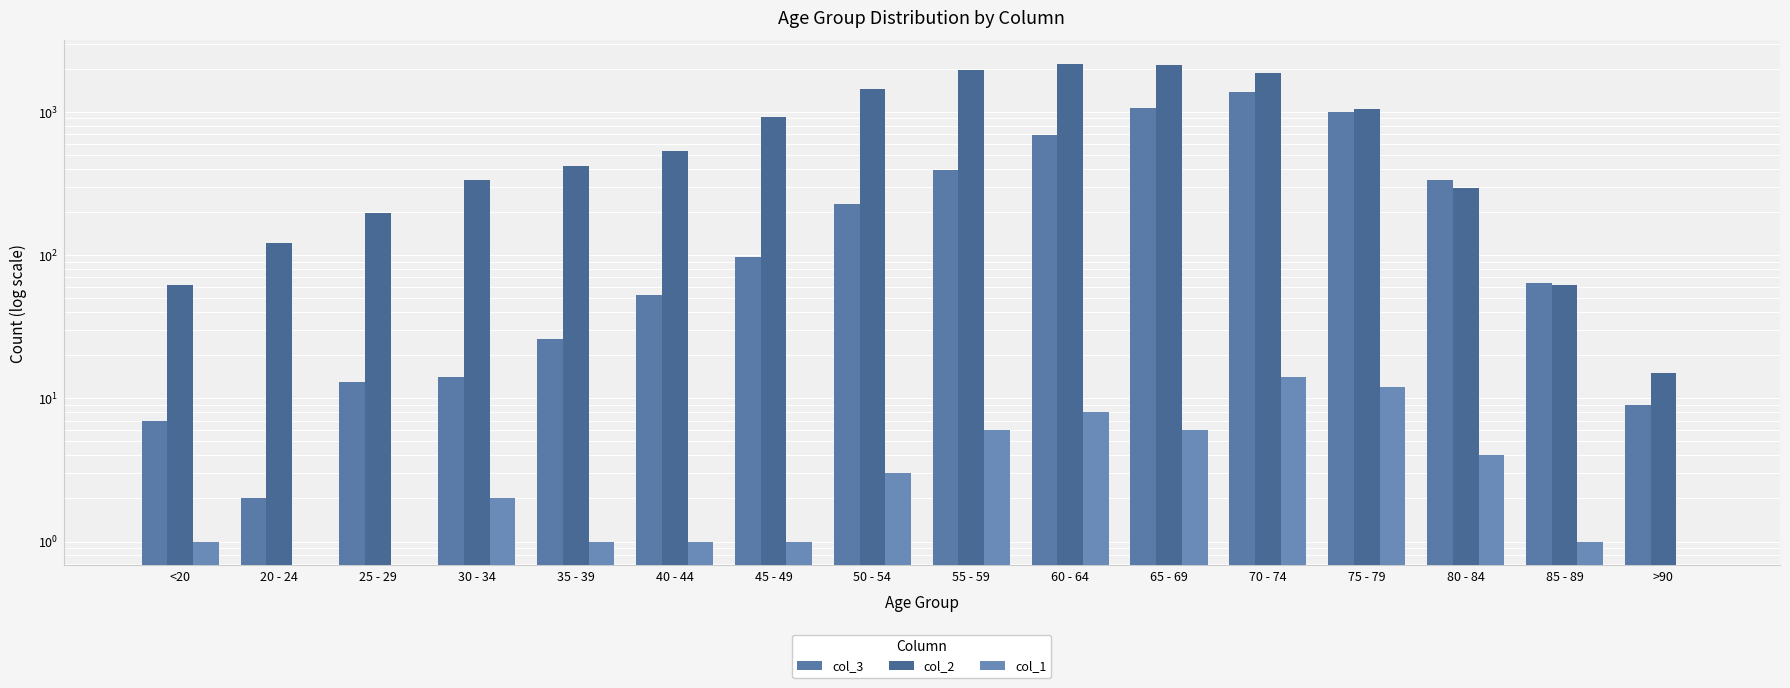

Does the chart contain any negative values?

No